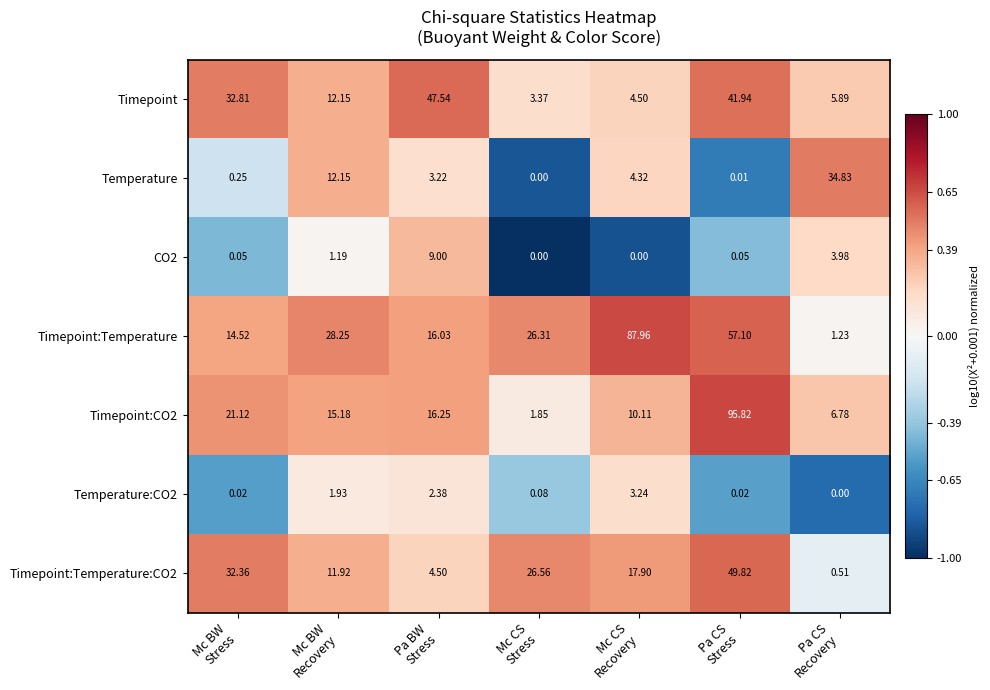

At how many categories does at least one series exceed 0?

7